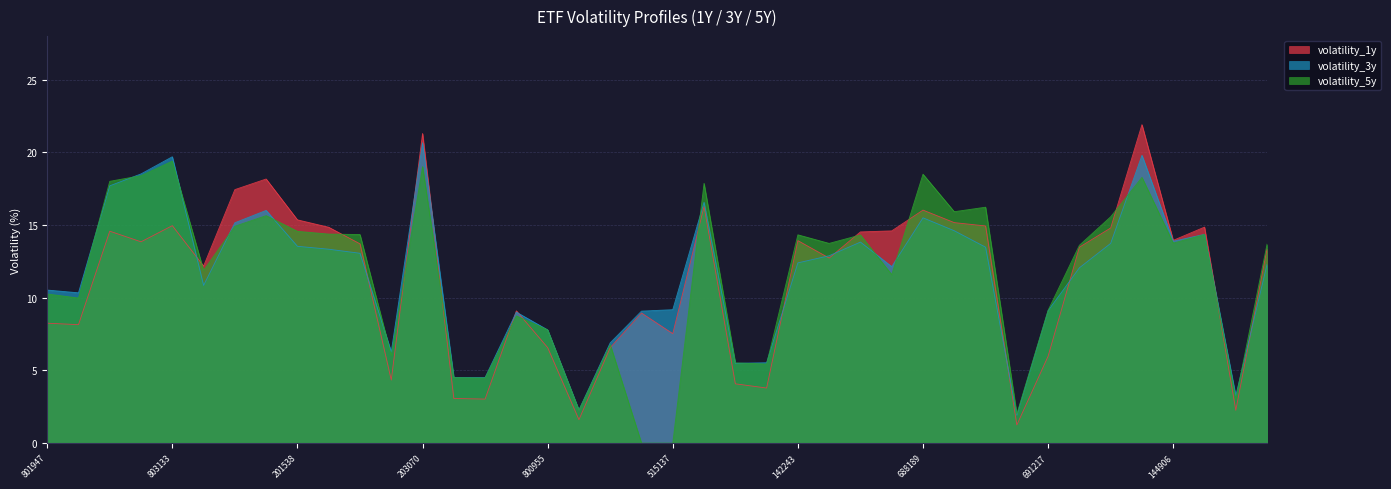

Between LU1459802168 and LU1602144732, which series saw the biggest shift?

volatility_1y